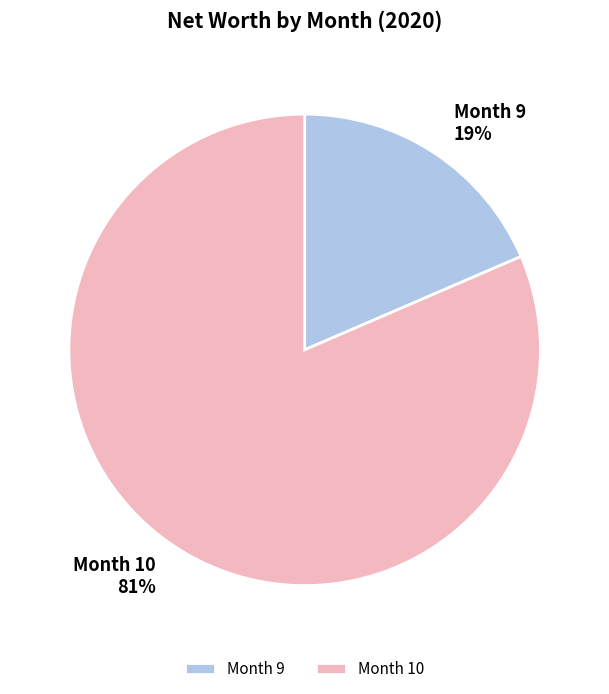

Is there a majority slice in this chart?

Yes